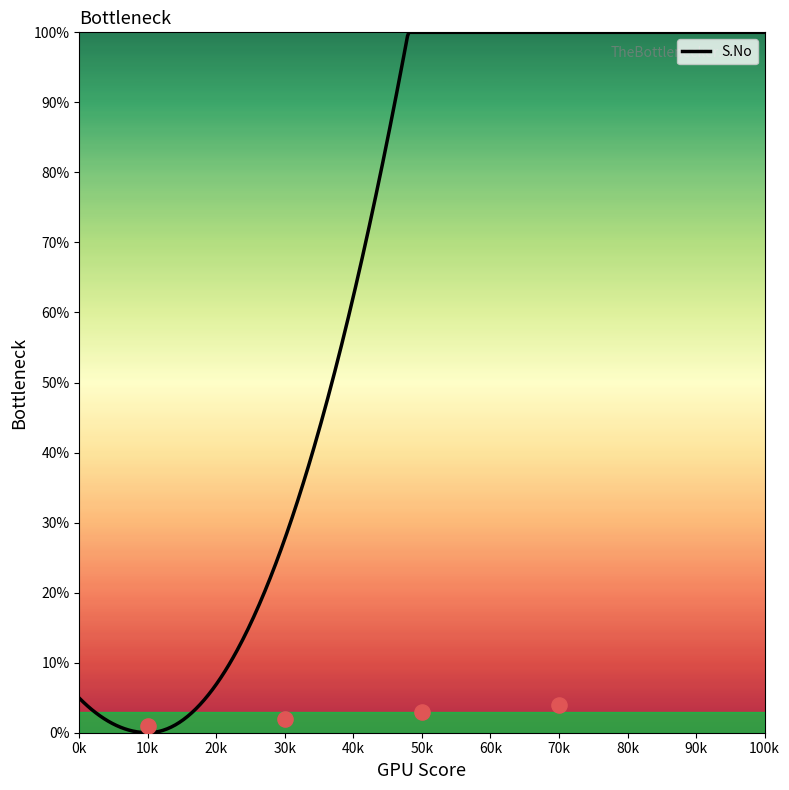

What is the highest value of the S.No series?

100.0